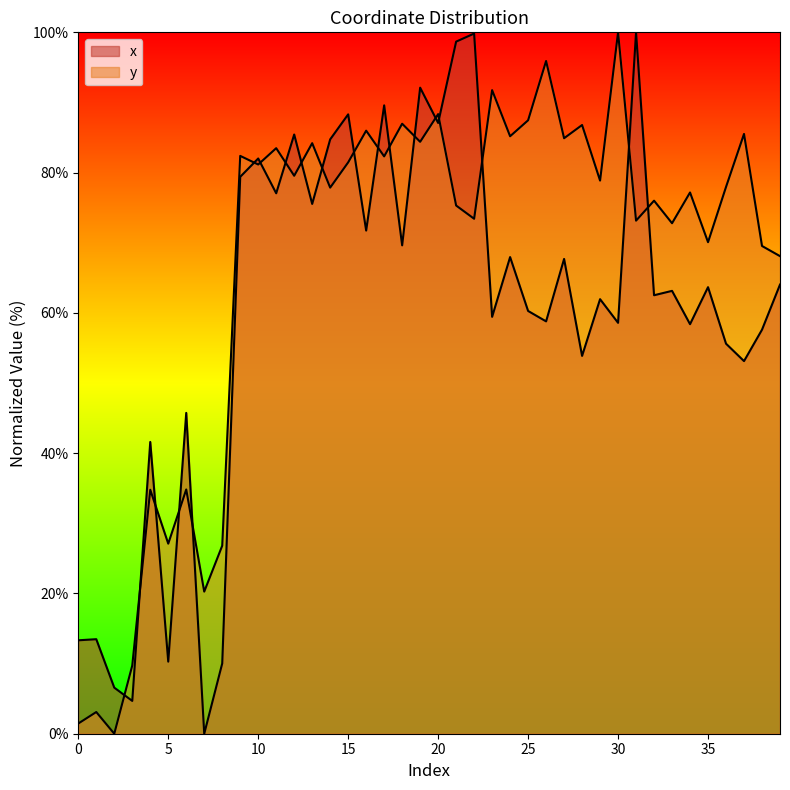

Is the value of y at 30 greater than the value of x at 12?

Yes